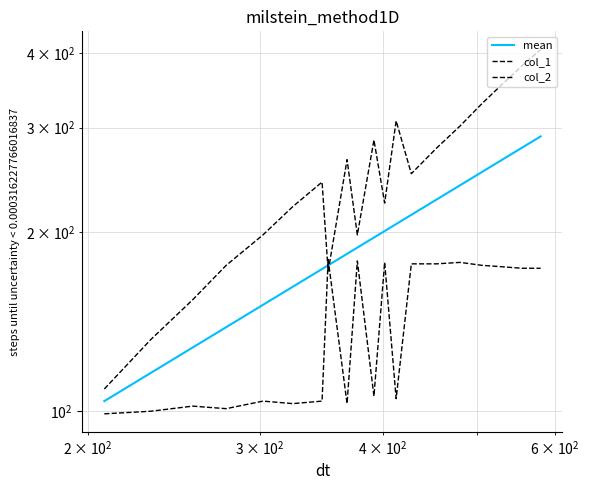

List the series in order of their overall mean, highest first.

col_1, mean, col_2